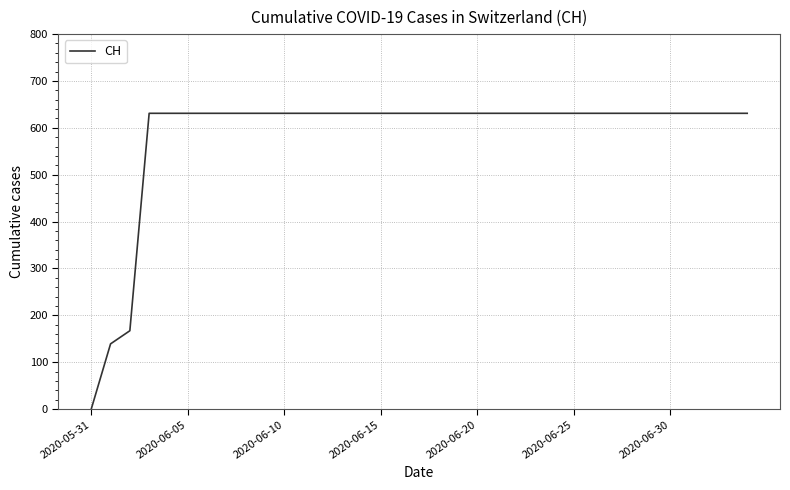

What is the difference between the maximum and minimum values?

631